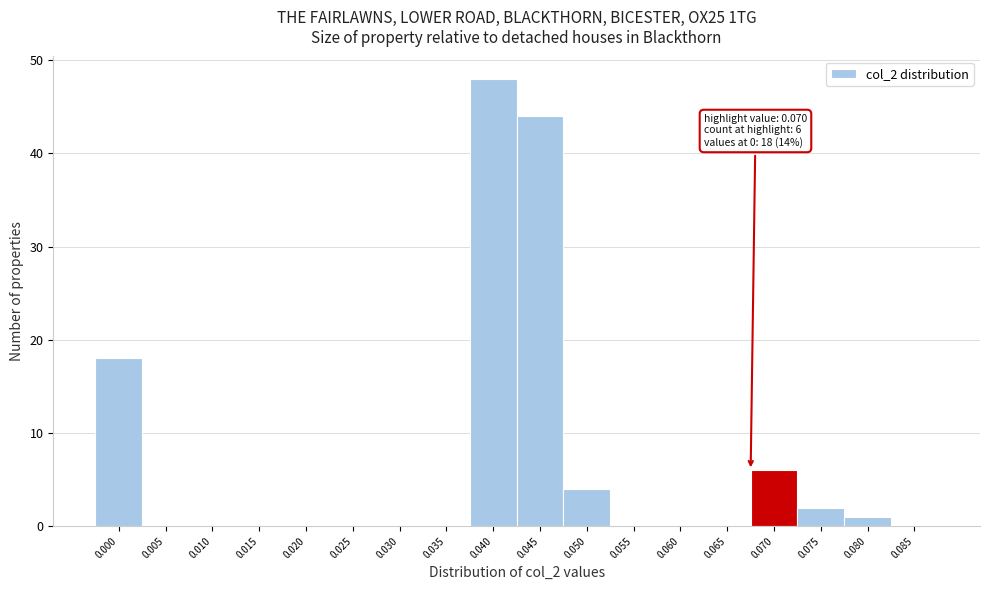

Reading left to right, list all the values displayed in this chart.

0.000=18	0.005=0	0.010=0	0.015=0	0.020=0	0.025=0	0.030=0	0.035=0	0.040=48	0.045=44	0.050=4	0.055=0	0.060=0	0.065=0	0.070=6	0.075=2	0.080=1	0.085=0